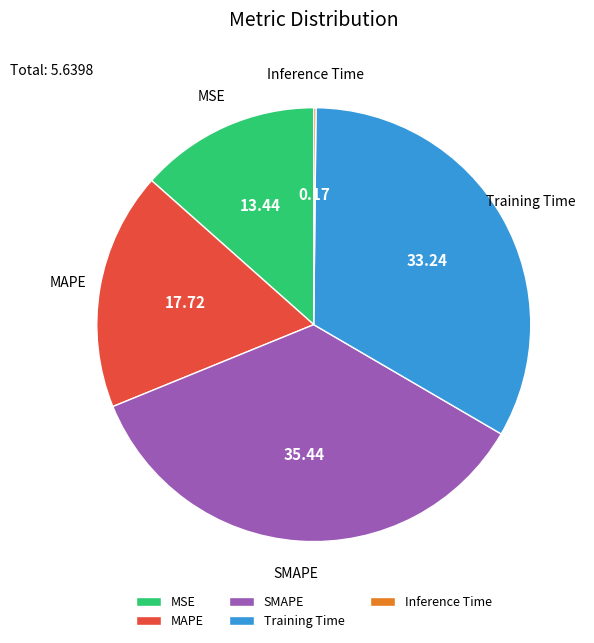

Which has a higher value, Training Time or MSE?

Training Time